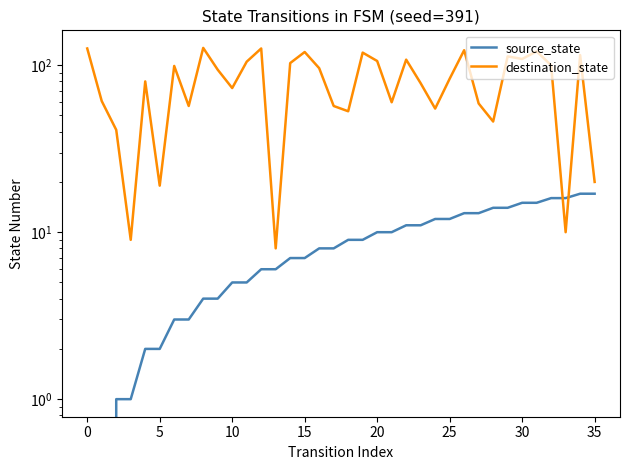

Which category has the lowest value in the destination_state series?

13